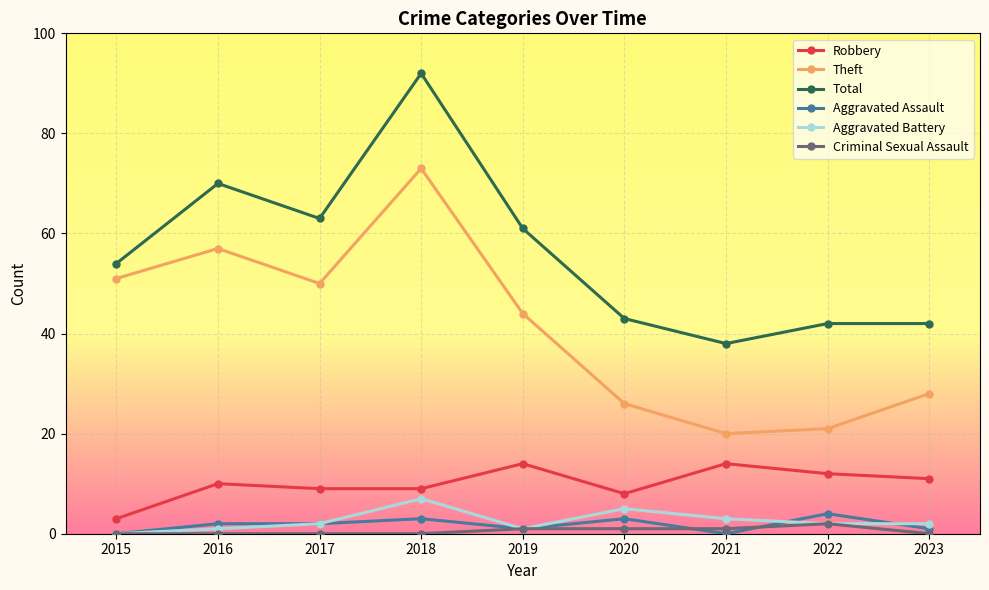

How many series are shown in this chart?

6